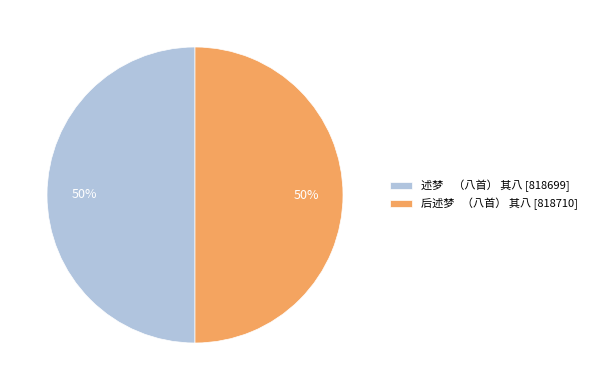

Is the sum of 后述梦 （八首） 其八 [818710] and 述梦 （八首） 其八 [818699] greater than half?

Yes